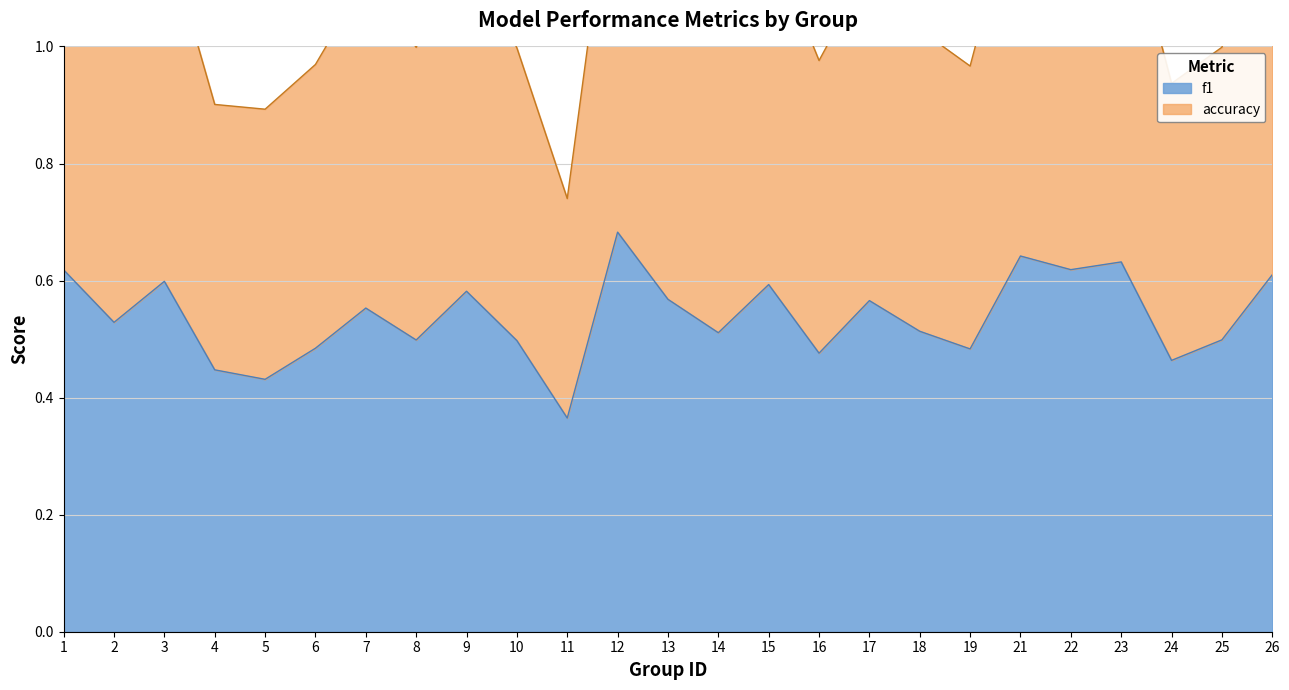

What is the value of the f1 point at the 1st from the left?

0.6